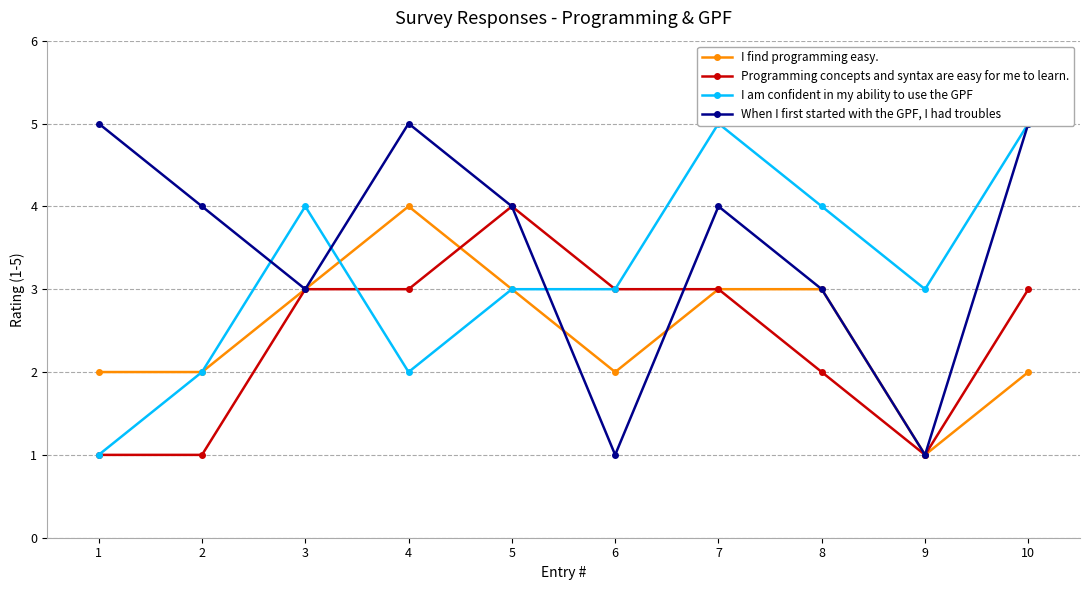

Between 1 and 5, which series saw the biggest shift?

Programming concepts and syntax are easy for me to learn.